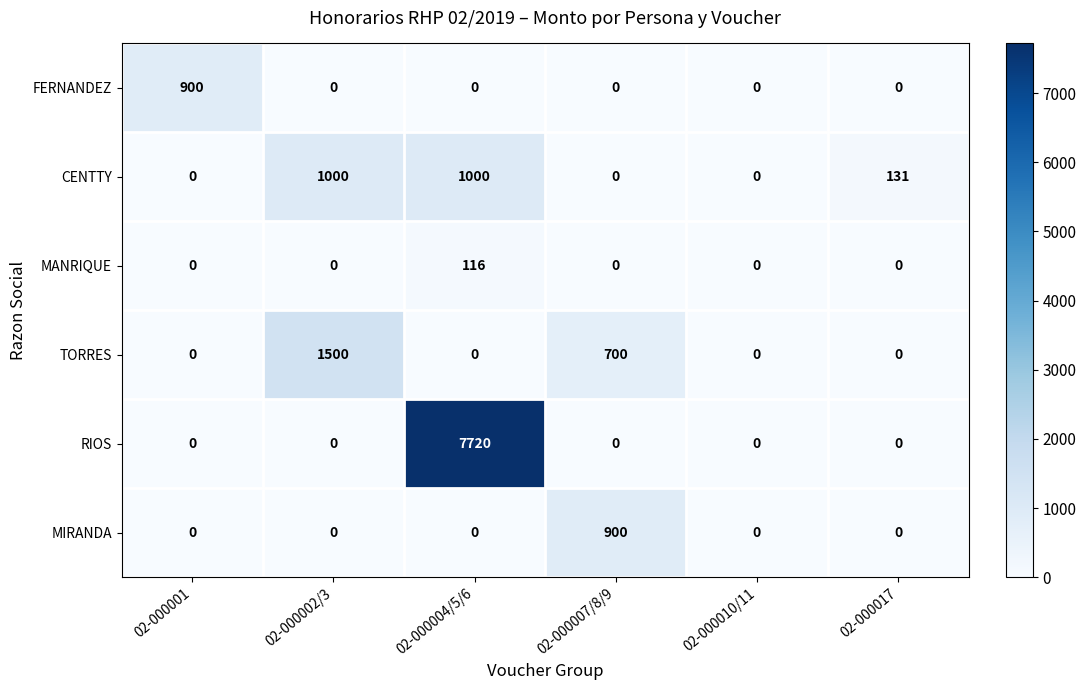

True or false: RIOS has a value of 0 at 02-000001.

True